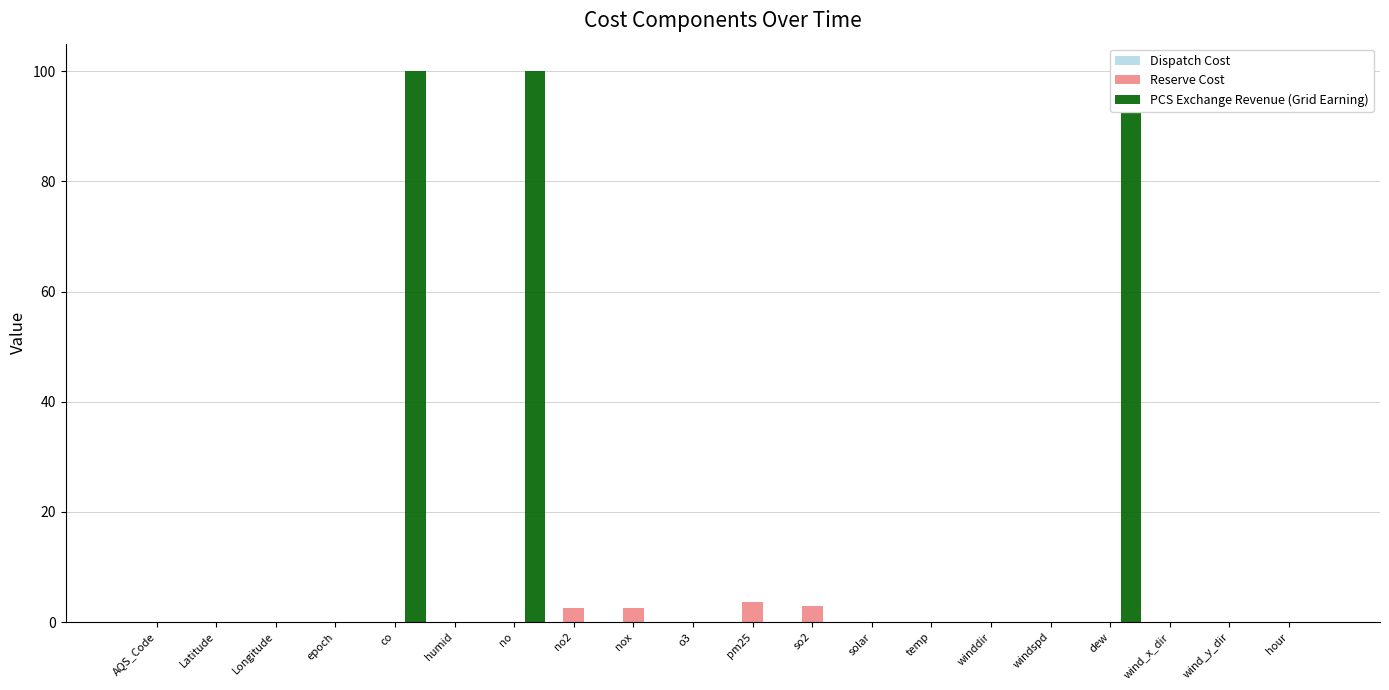

How many bars are there in each group?

3